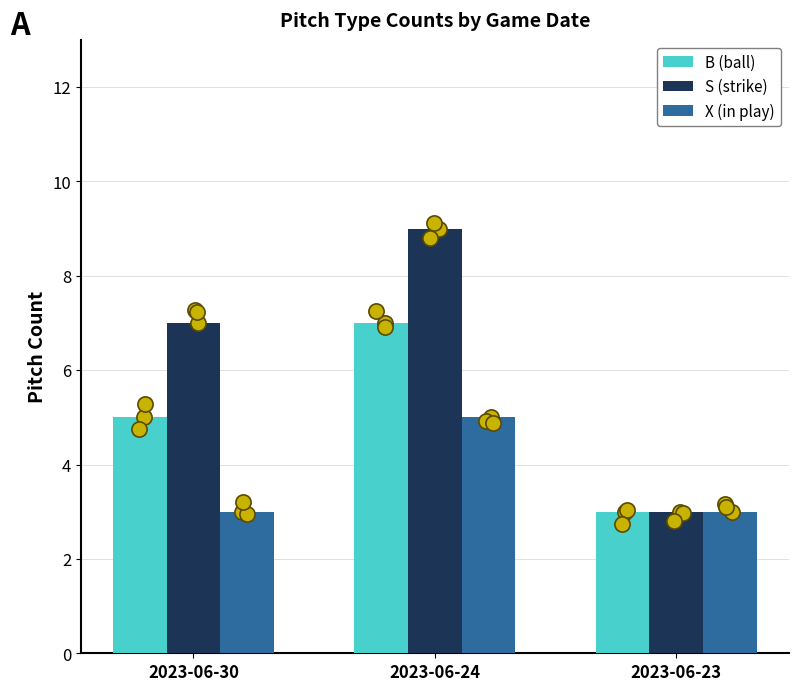

Which series contains the lowest Y value?

B (ball)